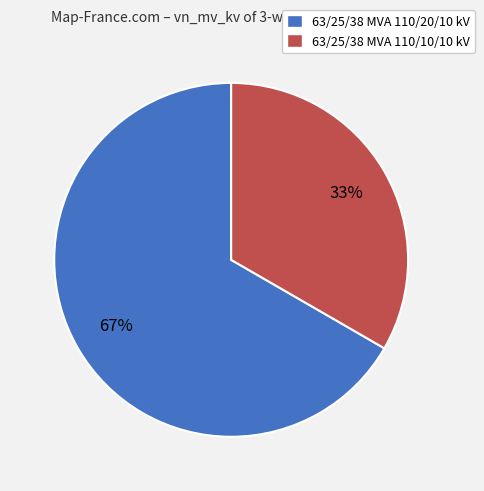

How many segments does this pie chart have?

2